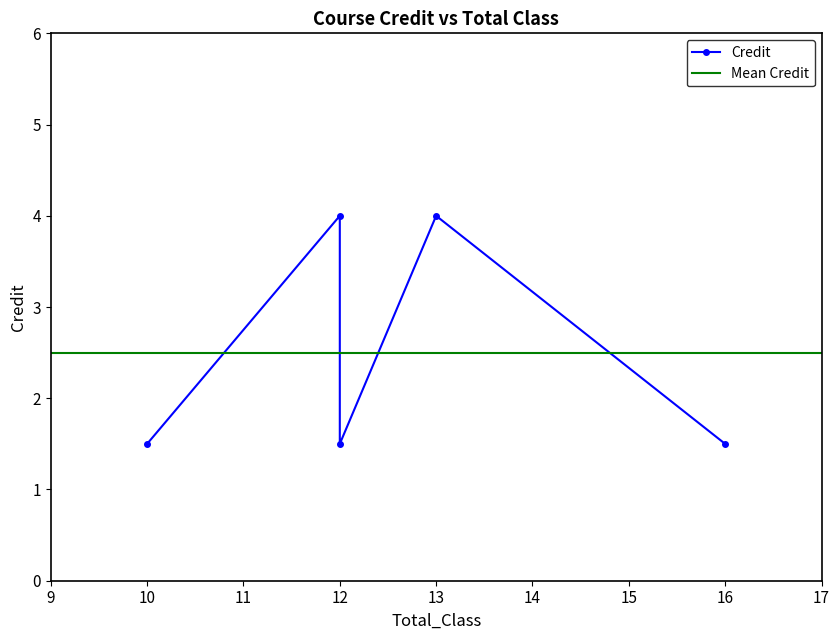

What is the average value?

2.5